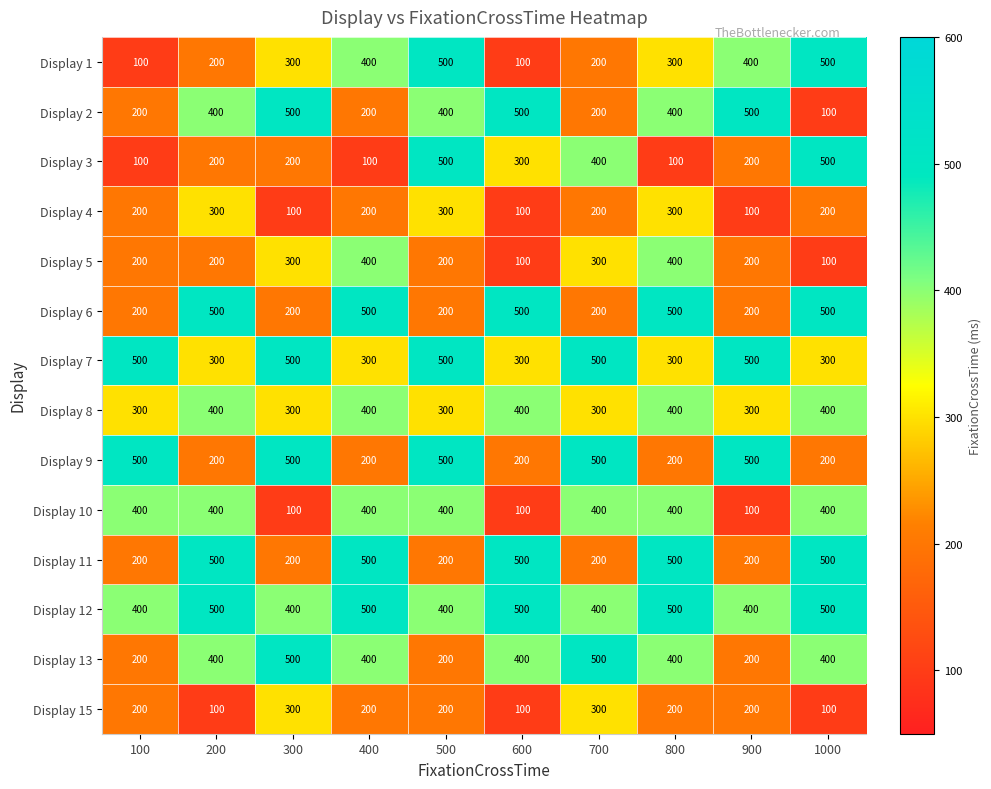

Which series has the largest total across all categories?

Display 12